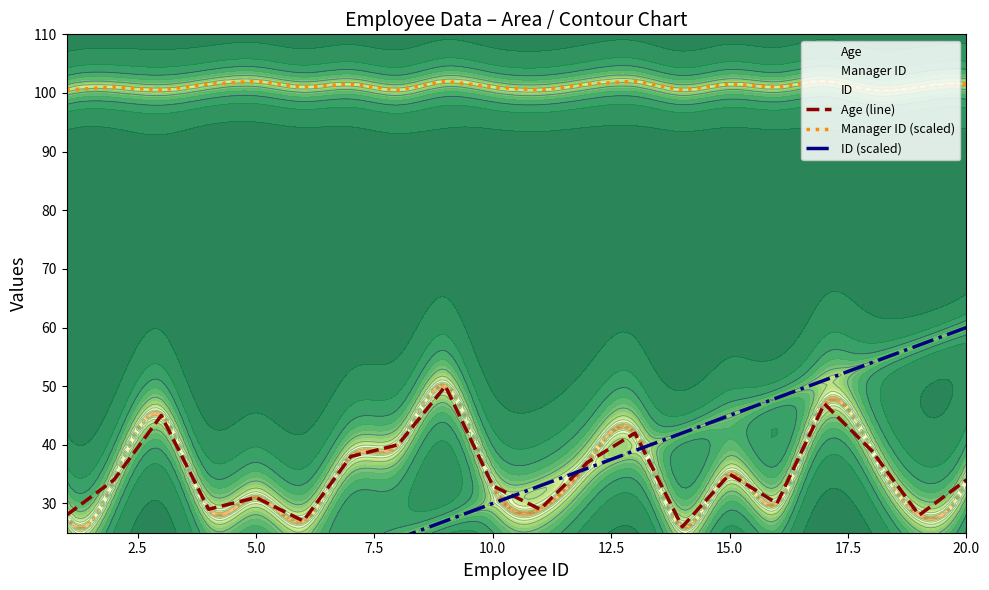

What are all the series names shown in the legend?

Age (line), Manager ID (scaled), ID (scaled)